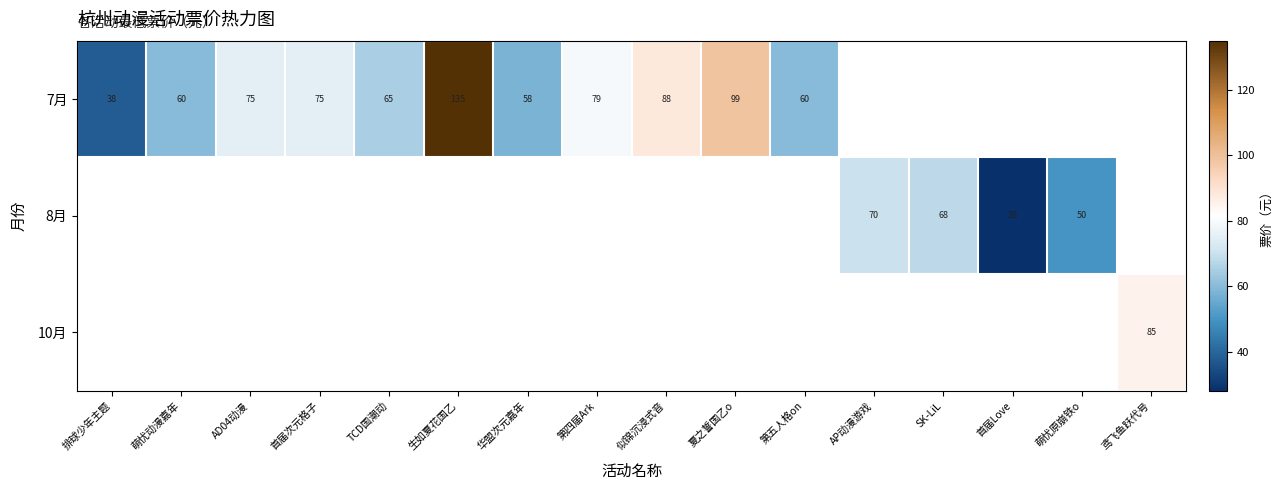

What is the difference between the 7月 values at TCD国潮动 and 萌忧动漫嘉年?

5